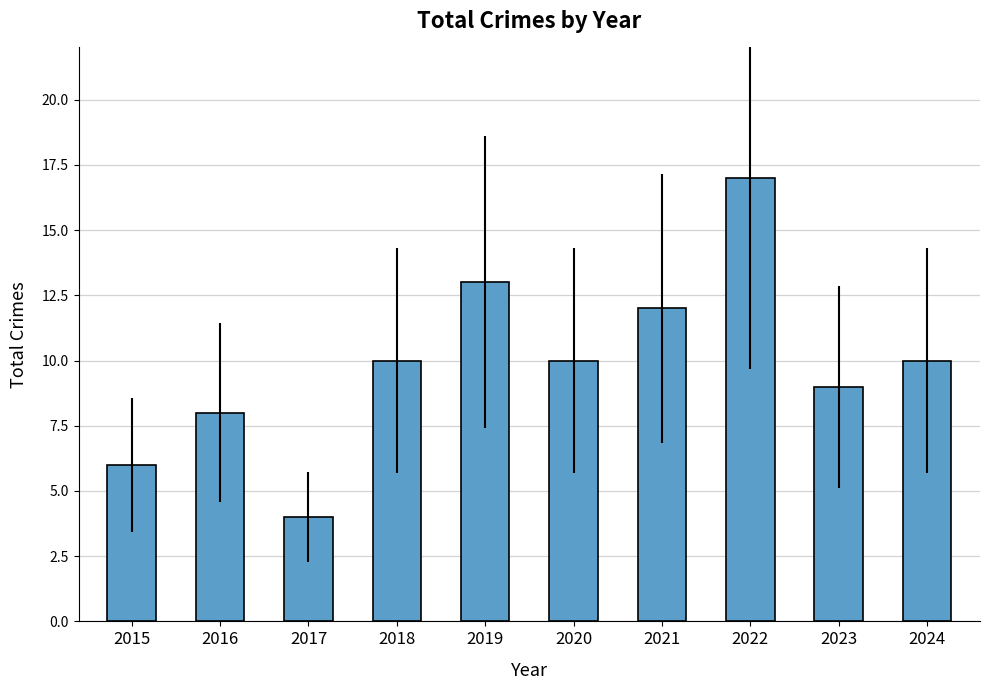

Which label corresponds to the largest value in the chart?

2022